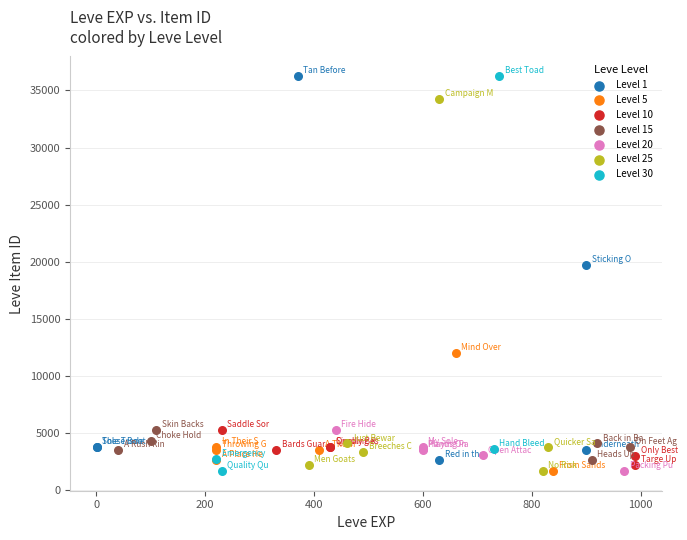

Which series has the widest spread of Y values?

Level 30